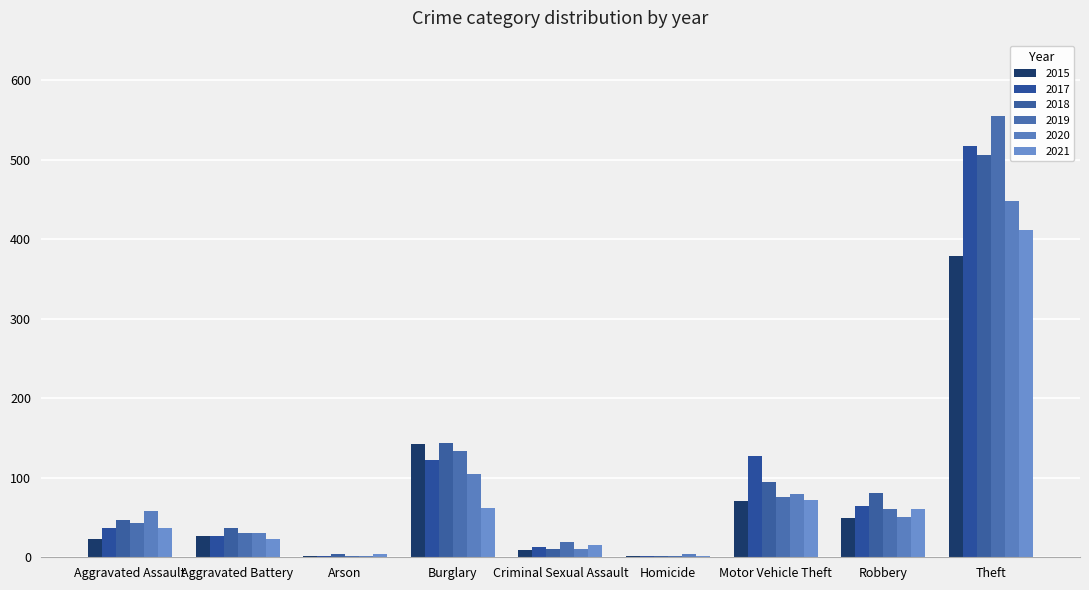

Reading left to right, extract all data points from this chart.

2015: 23	27	2	142	9	2	71	49	379
2017: 37	27	1	123	13	1	127	64	518
2018: 47	37	4	144	11	2	95	81	506
2019: 43	30	2	134	19	1	76	61	555
2020: 58	31	2	105	10	4	80	51	448
2021: 37	23	4	62	16	2	72	61	412